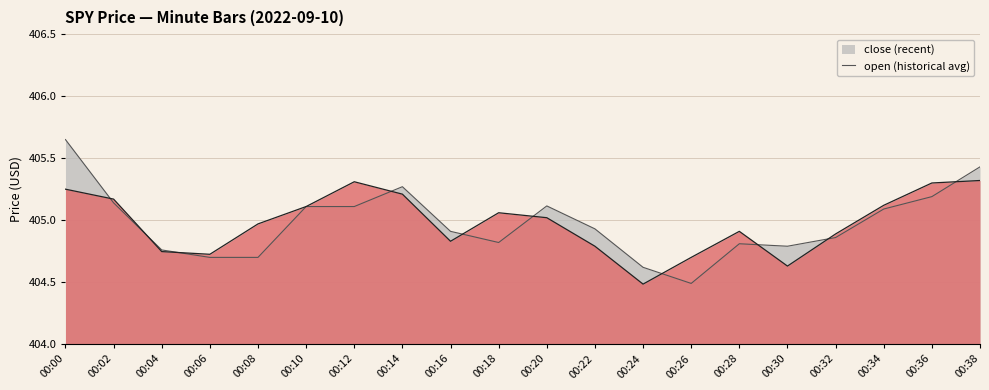

Read the open value at 00:30.

404.8